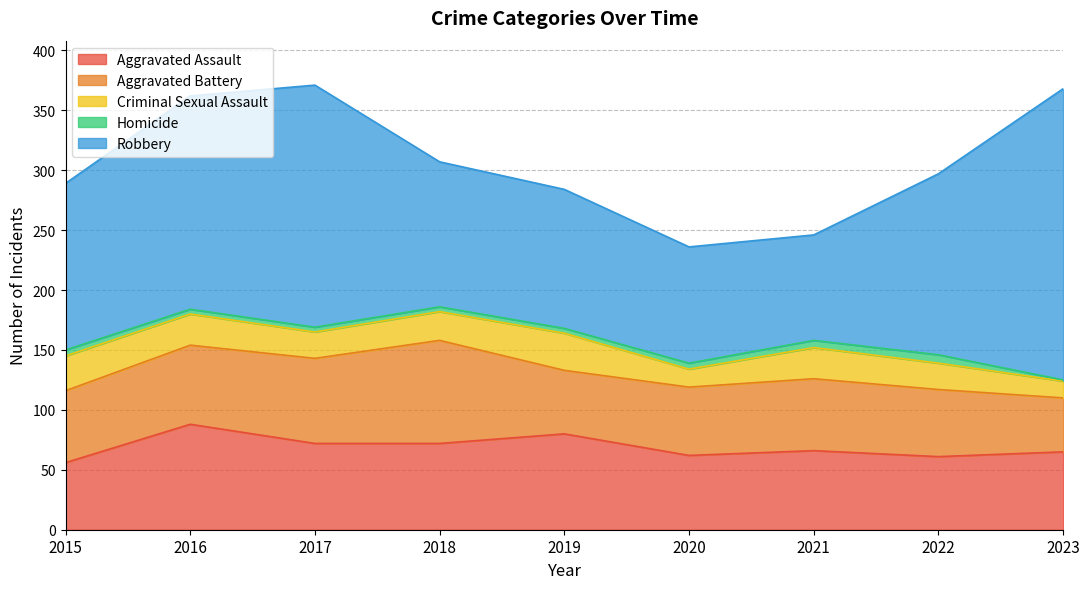

Does the chart have visible grid lines?

Yes